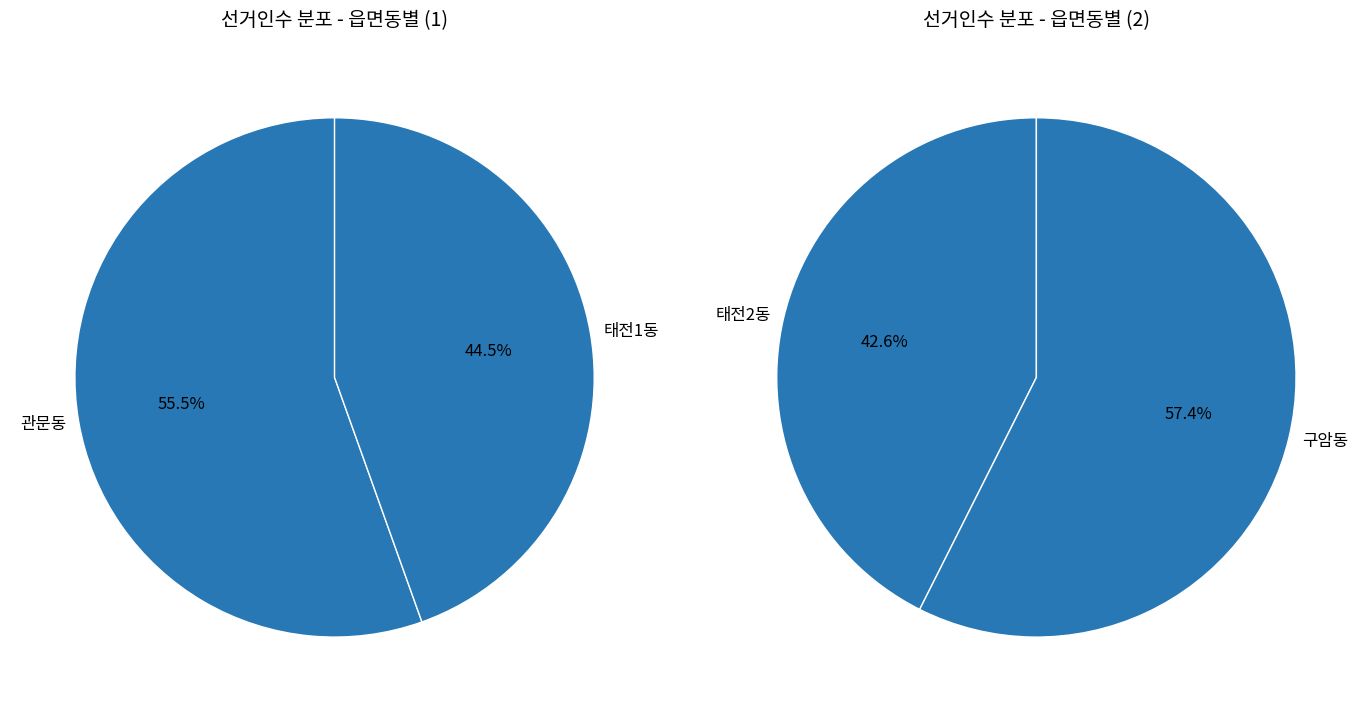

How many slices are in this pie chart?

4